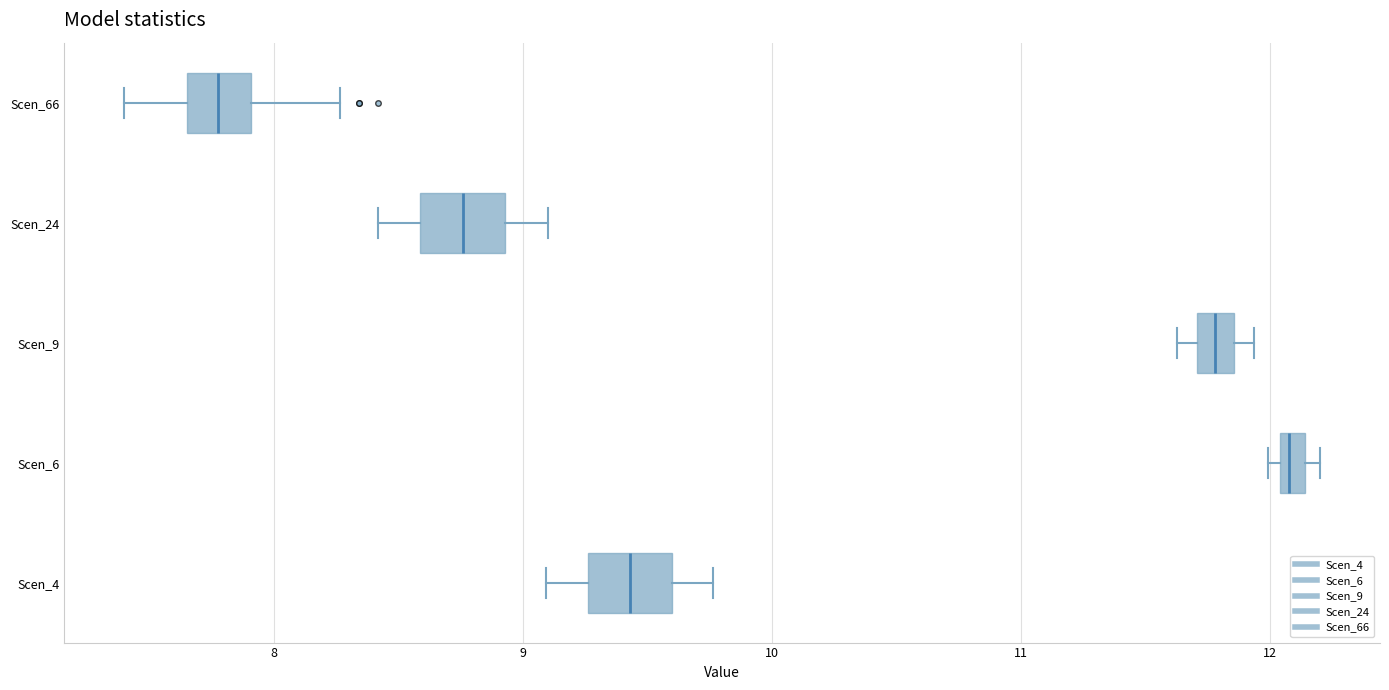

Which box's median line is the furthest to the left?

Scen_66